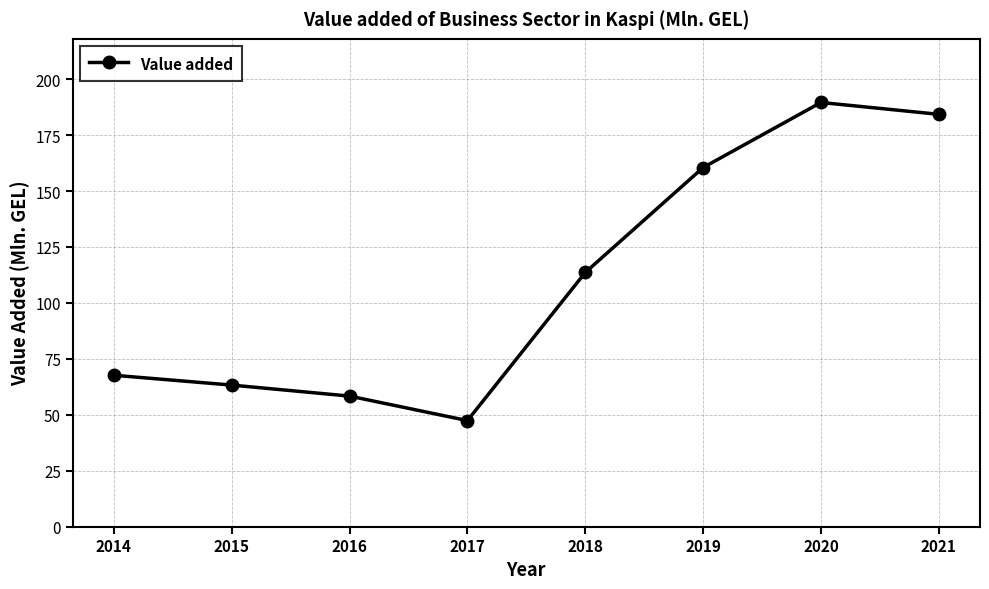

Is it true that the value at 2021 is 184.3?

True